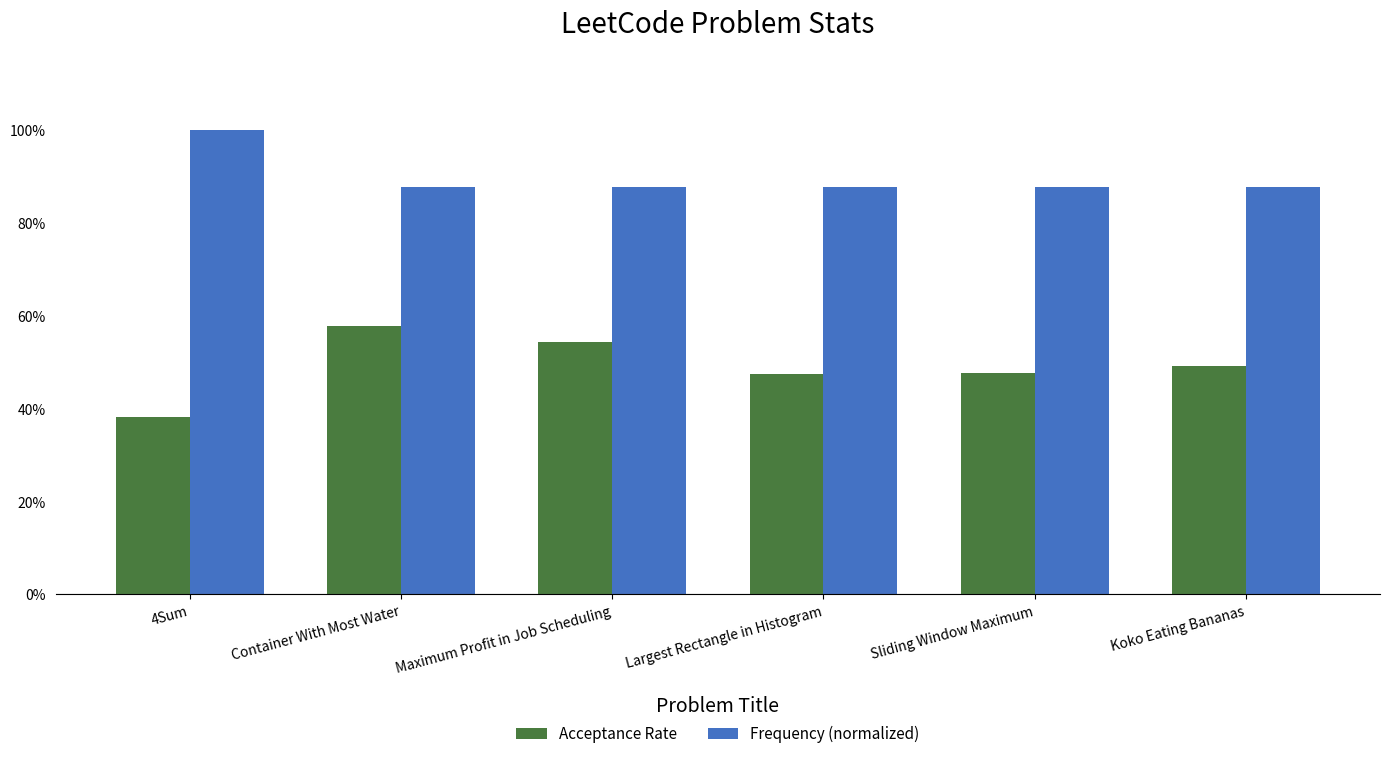

Does the chart contain any negative values?

No